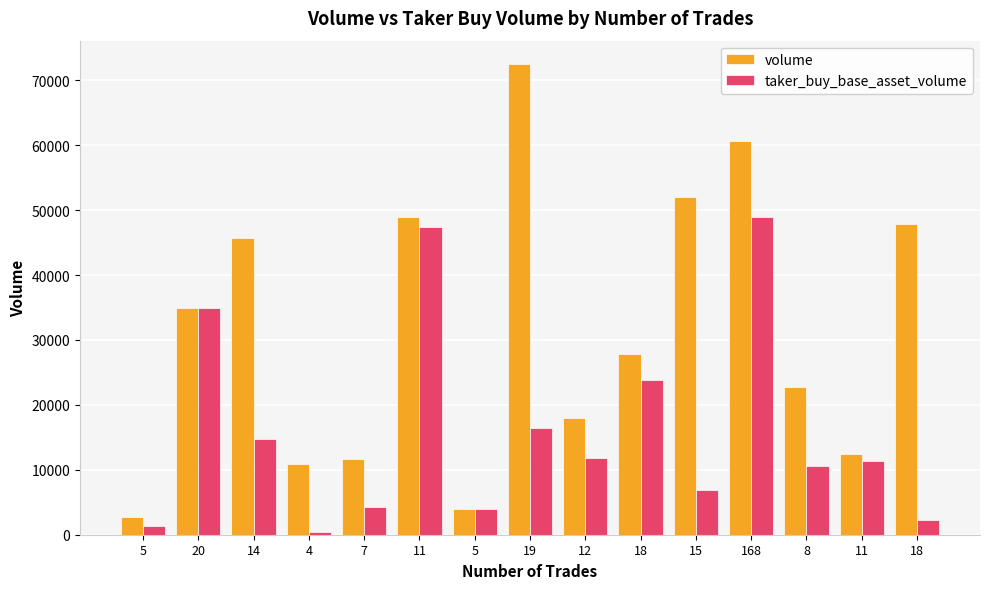

Between 8 and 11, which is larger?

11